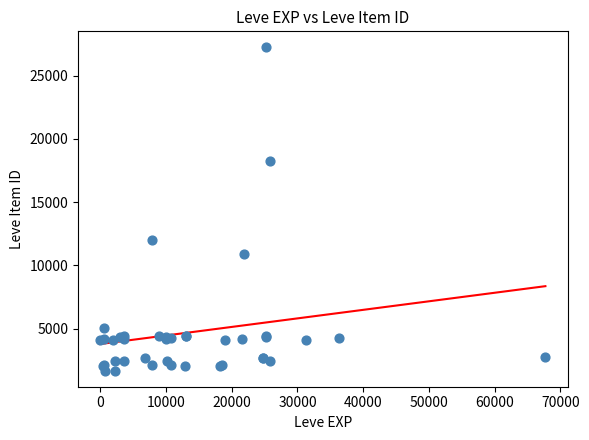

What Y value in the scatter plot is closest to 14448?

12018